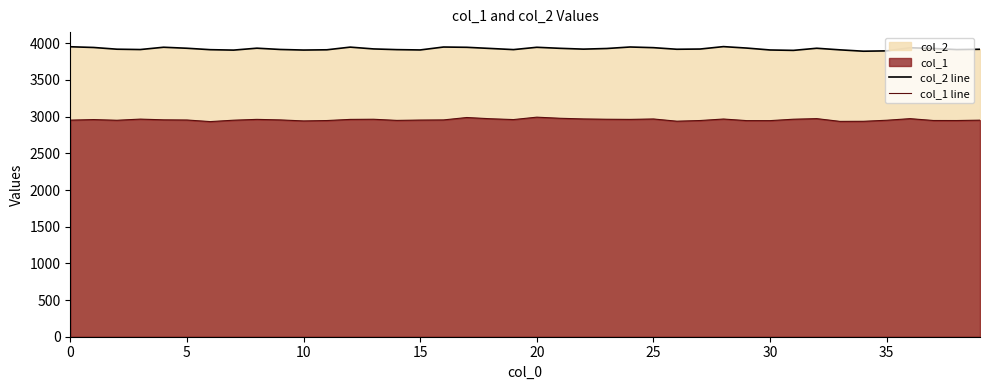

Which series has the largest range (max minus min)?

col_2 line